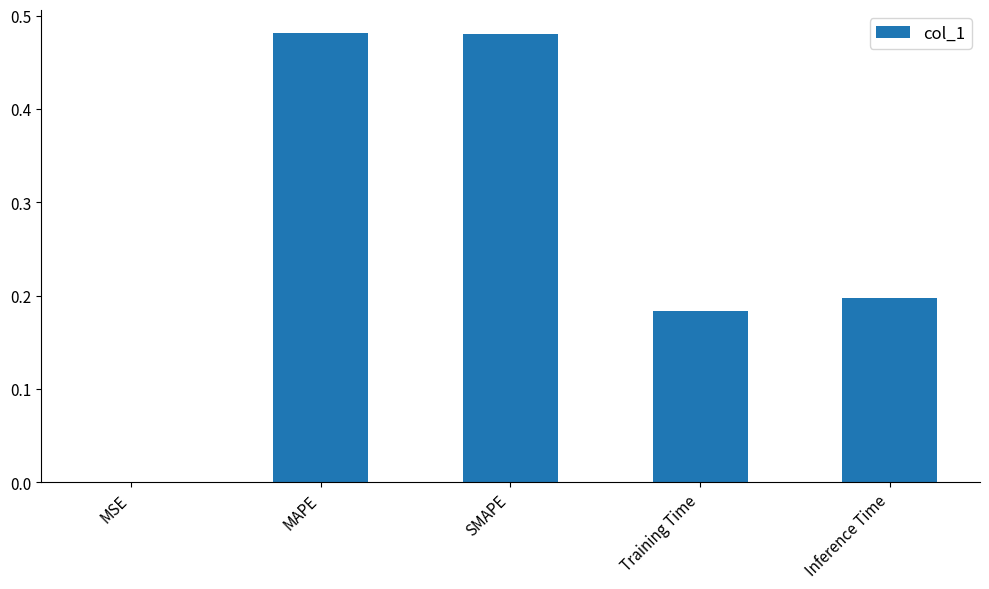

What is the sum of all values?

1.3